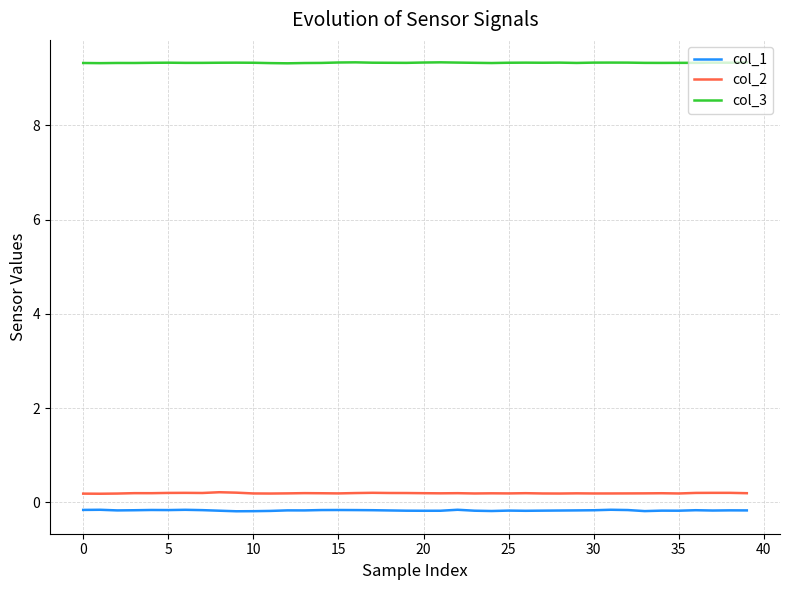

True or false: col_3 and col_1 cross at least once.

False